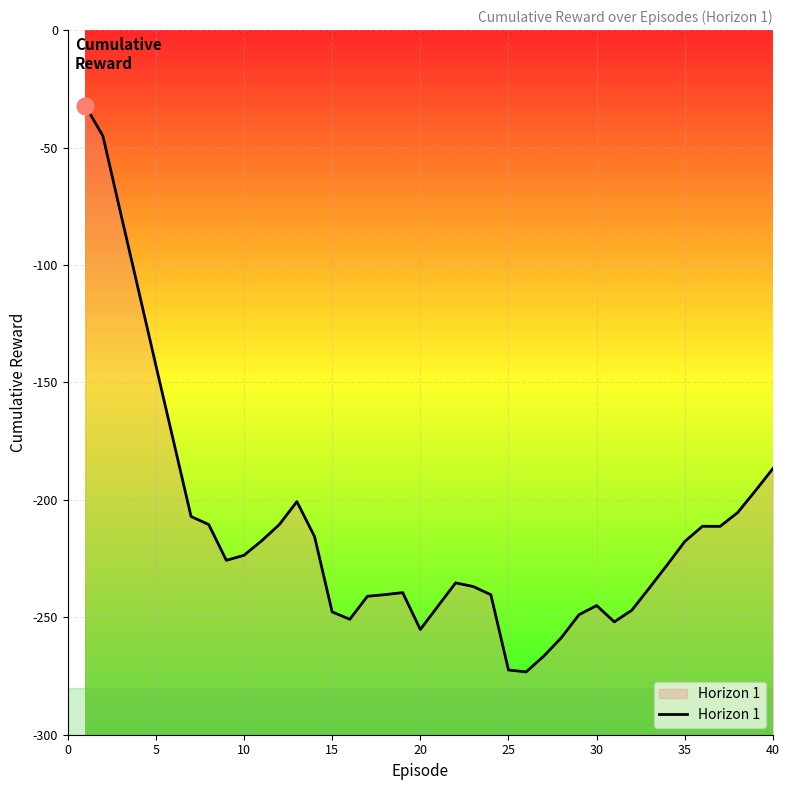

True or false: the data shows -93.1 at 15.

False